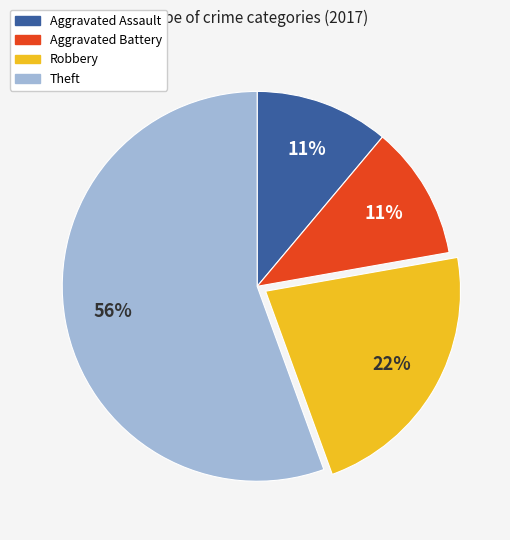

What is the ratio of the value at Theft to the value at Robbery?

2.5